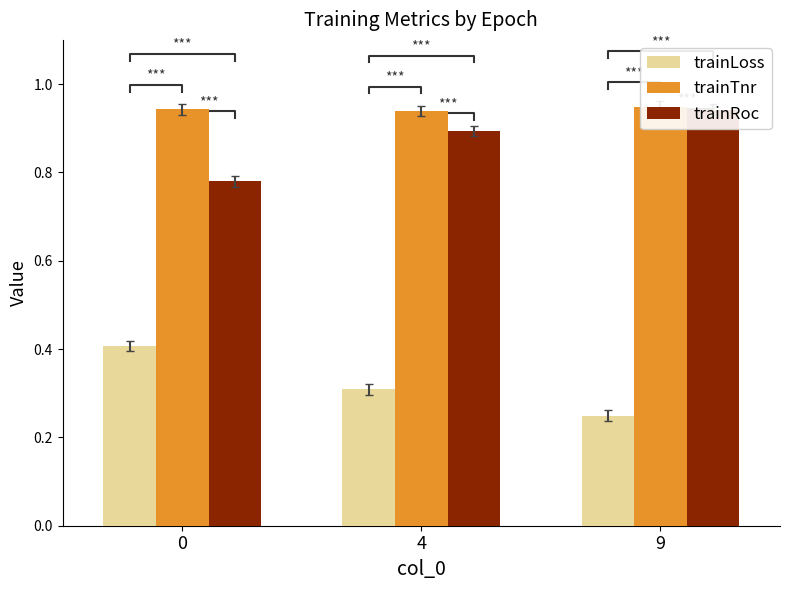

Is the value of trainTnr at 0 greater than the value of trainRoc at 4?

Yes